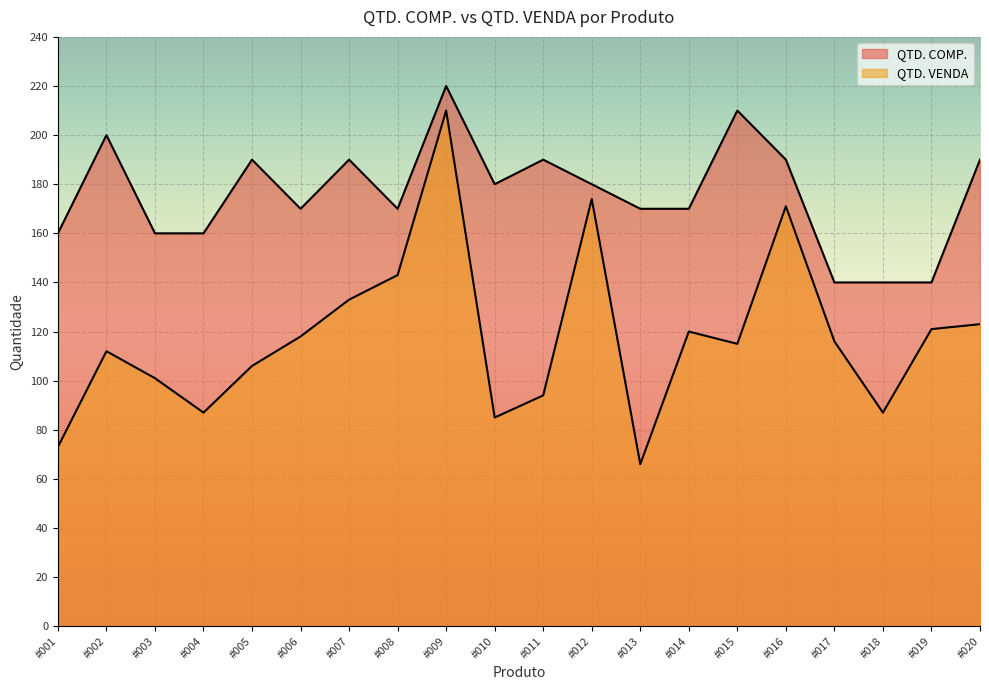

True or false: QTD. COMP. and QTD. VENDA cross at least once.

False